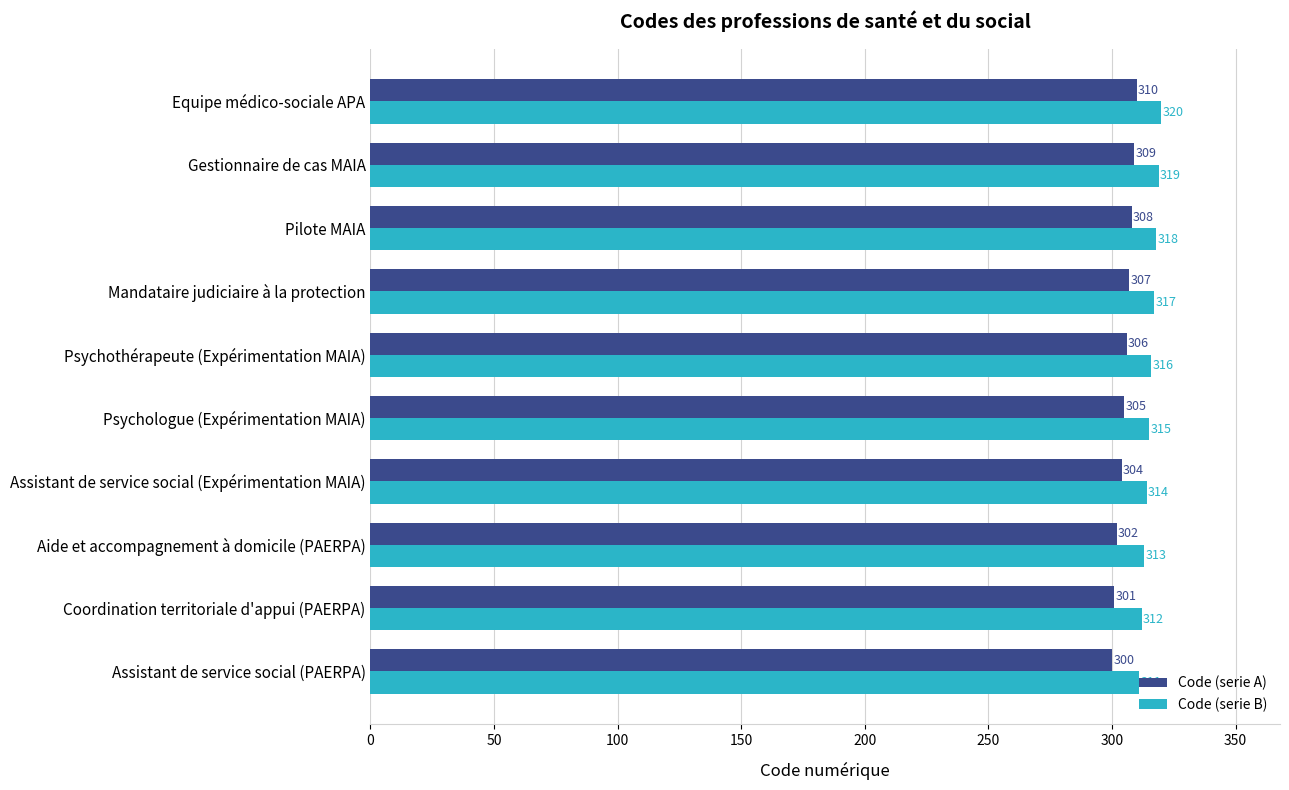

The value of Code (serie A) at Psychothérapeute (Expérimentation MAIA) is 117. True or false?

False